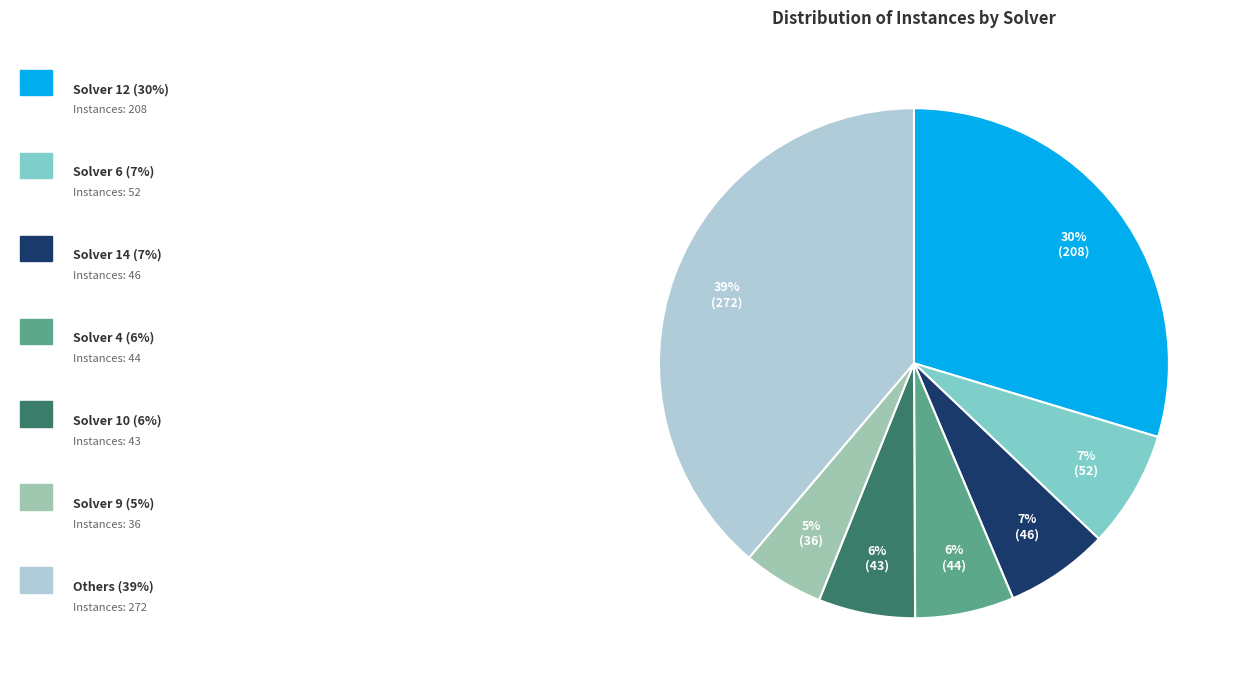

Is there any slice that represents more than half of the pie?

No